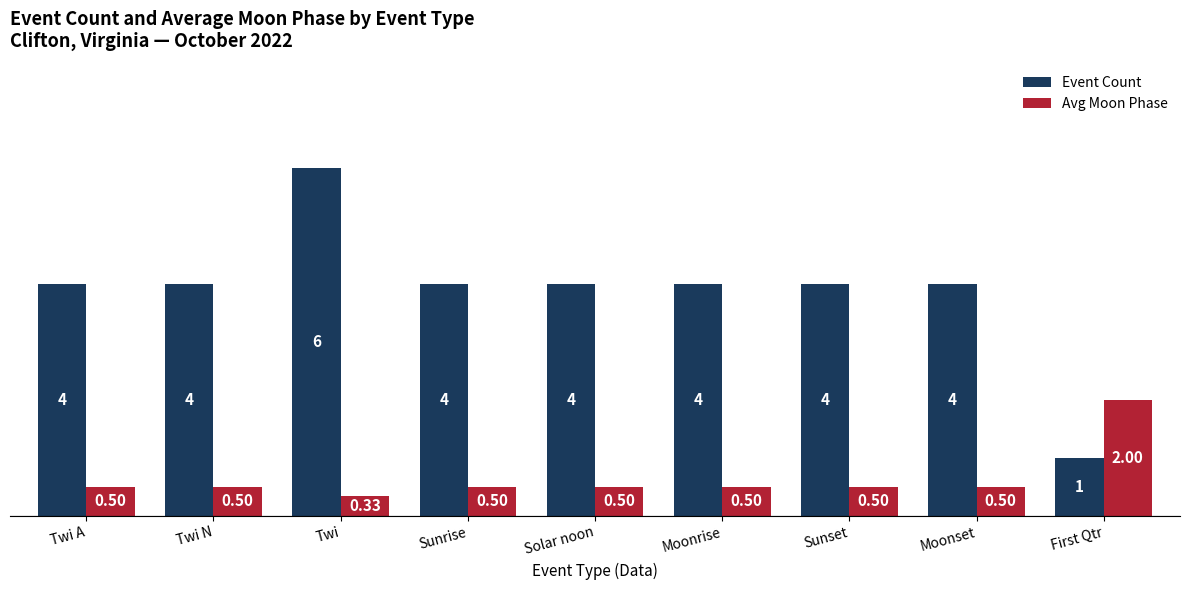

How many bars are there in each group?

2